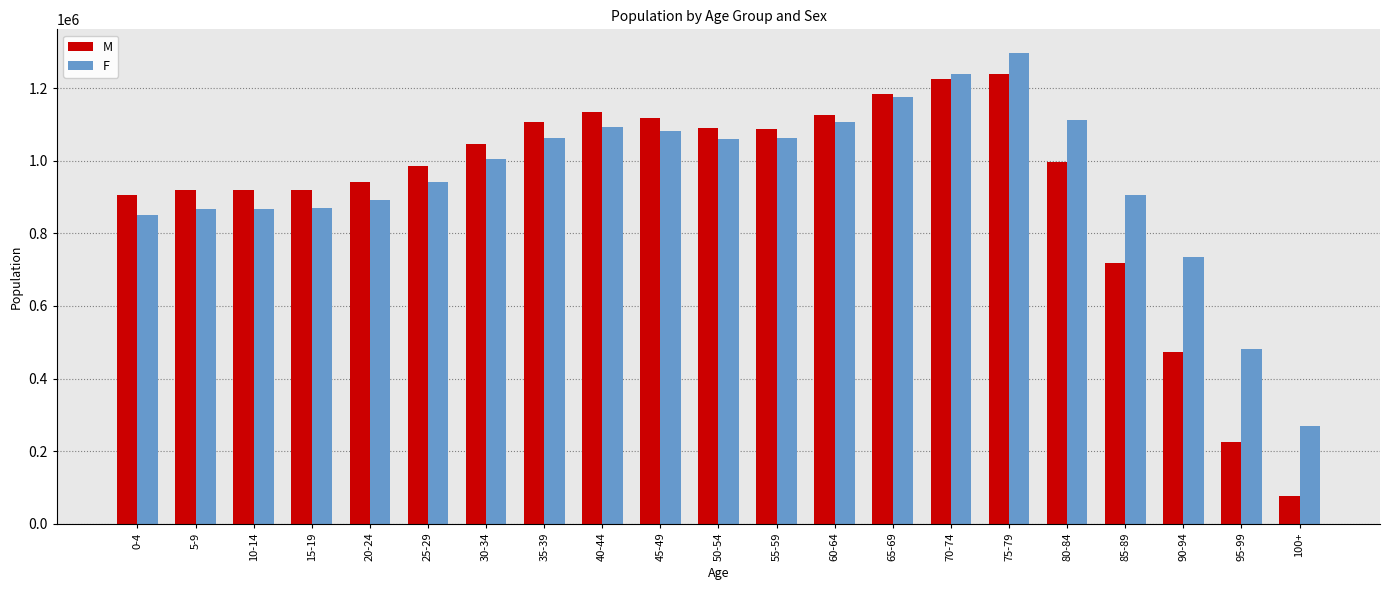

What is the label of the 6th bar from the right?

75-79